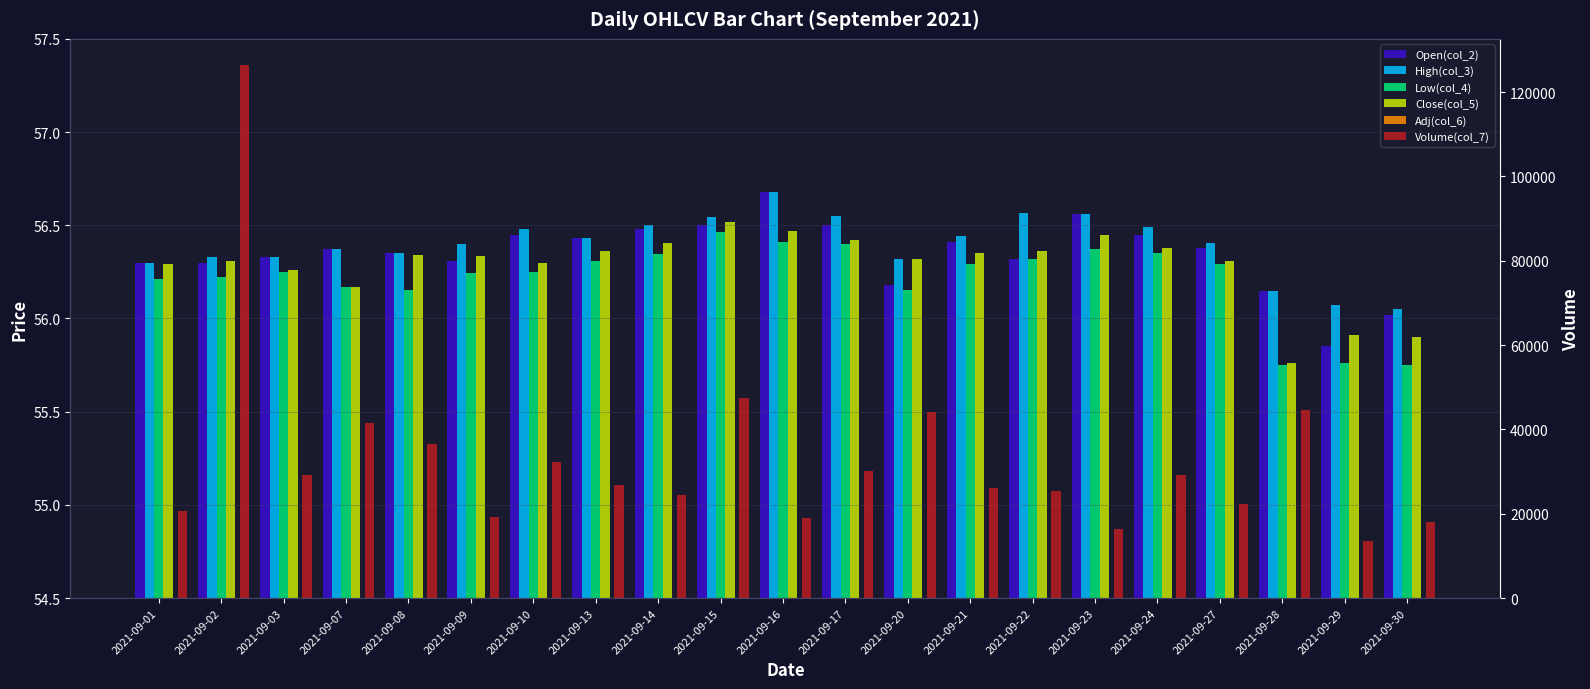

How many data points in Volume(col_7) are less than 26802?

10